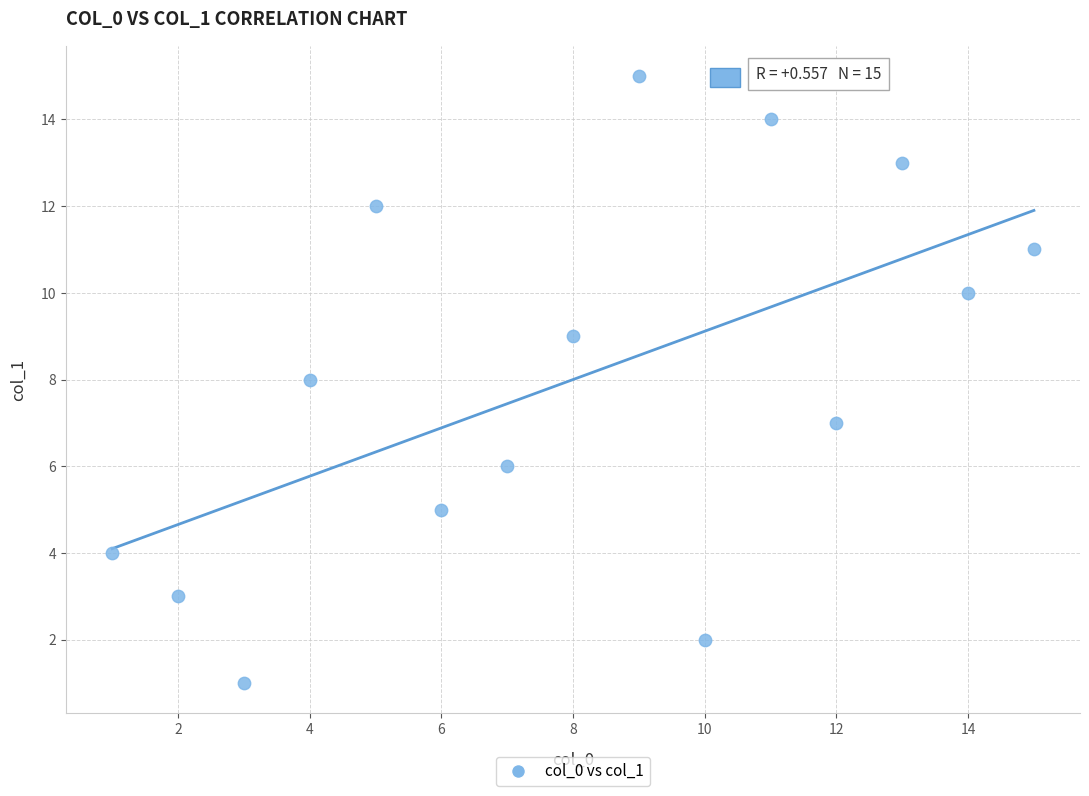

What is the range of Y values (max minus min)?

14